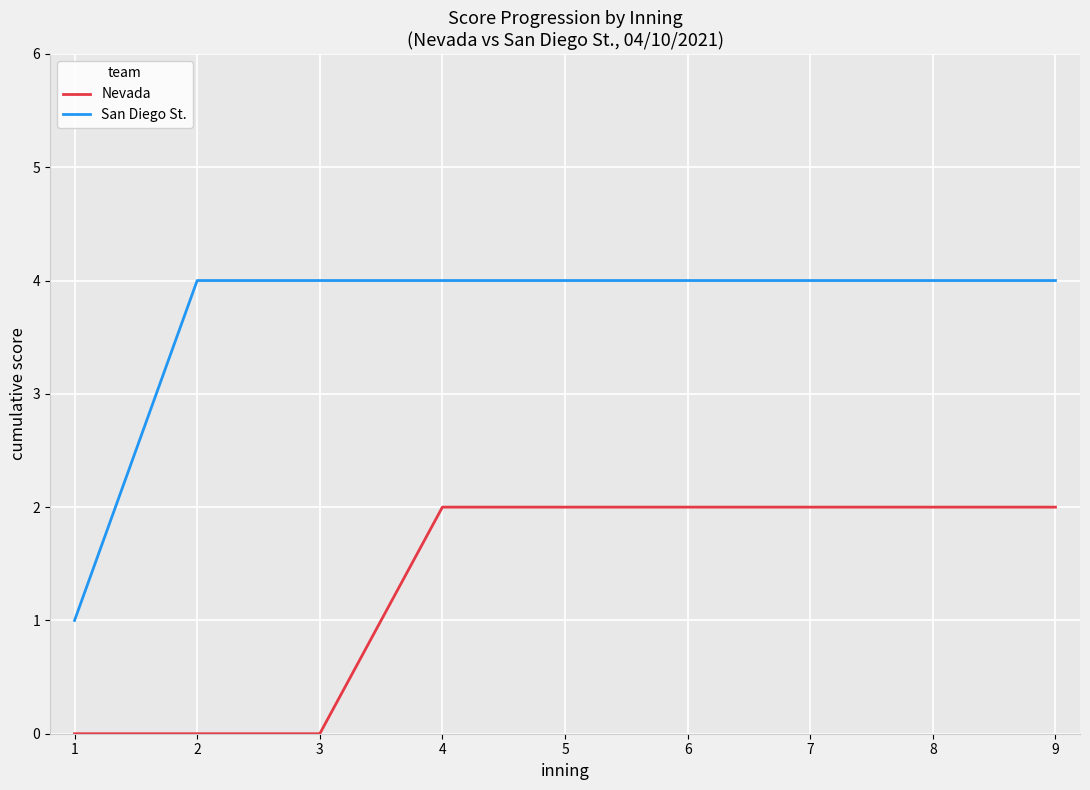

What is the sum of the Nevada values at 9 and 1?

2